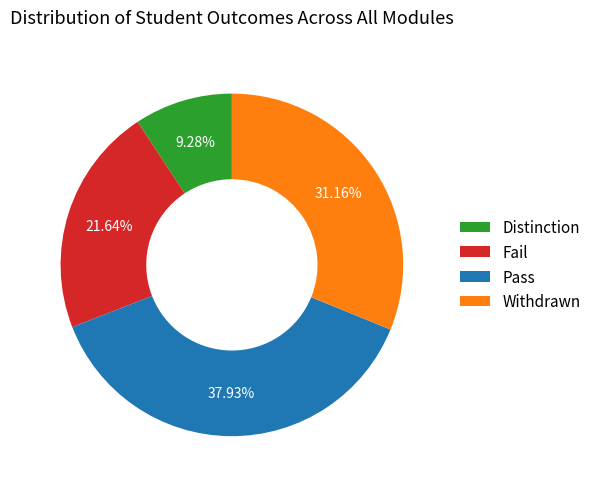

Is the sum of Fail and Pass greater than half?

Yes